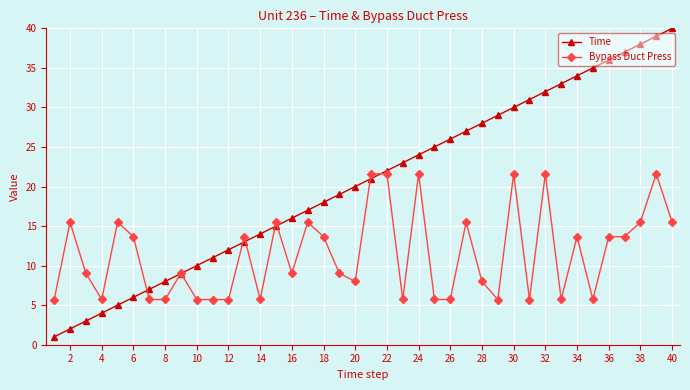

Which series has the largest total across all categories?

Time